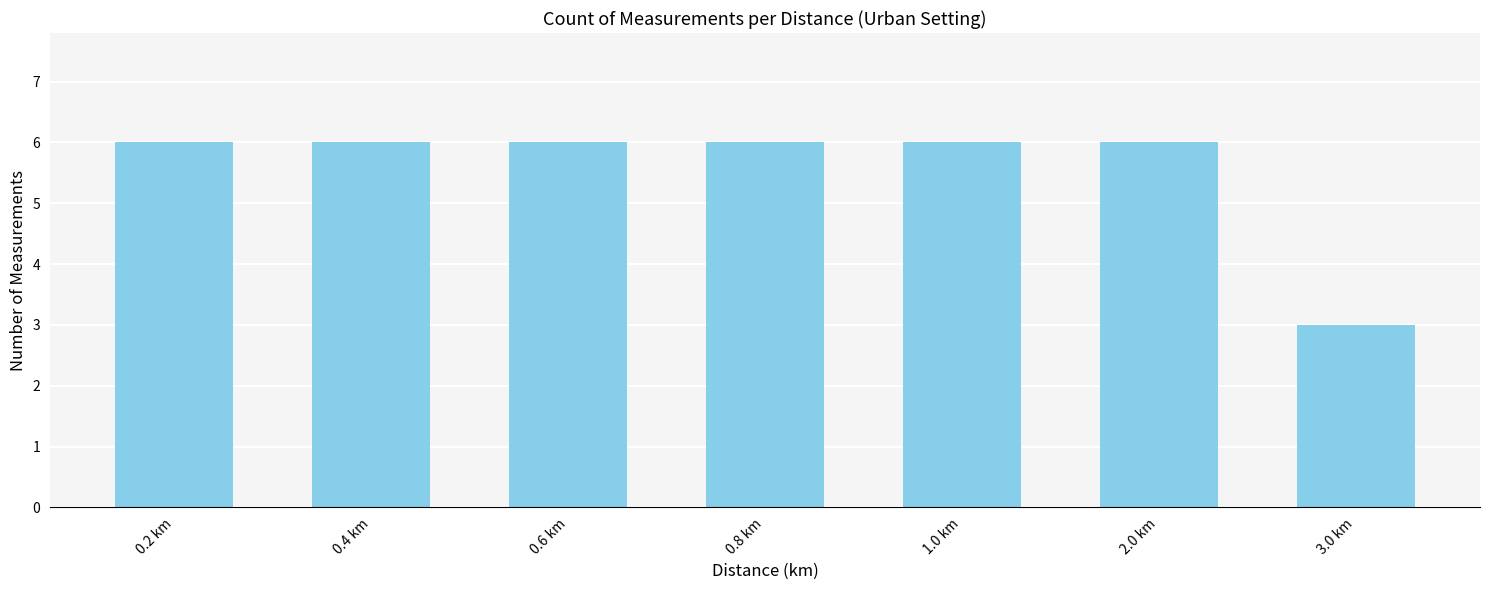

Where is the data nearest to the value 4?

3.0 km